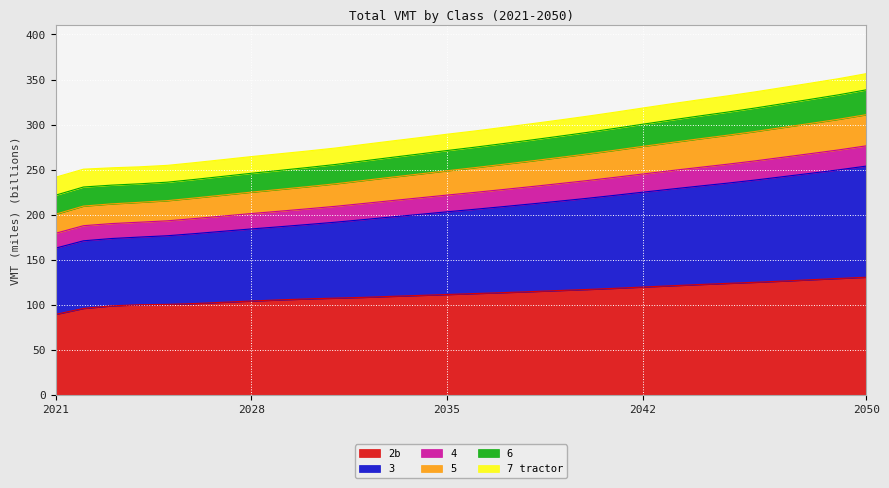

What is the average value of the 2b series?

112.3